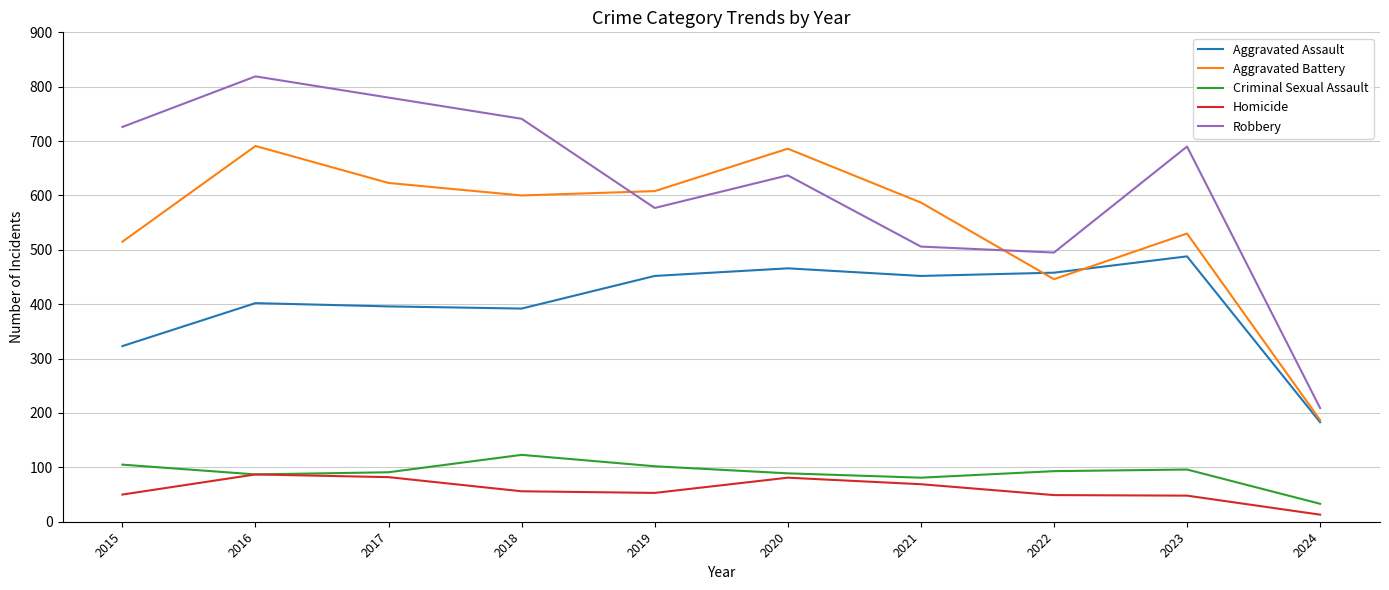

What is the total value across all series at 2022?

1541